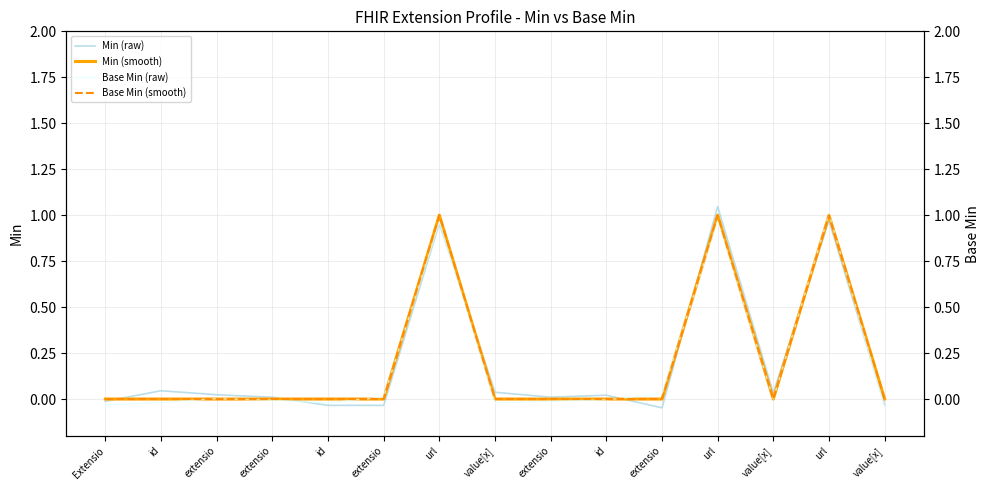

Between extensio and url, which series saw the biggest shift?

Min (raw)